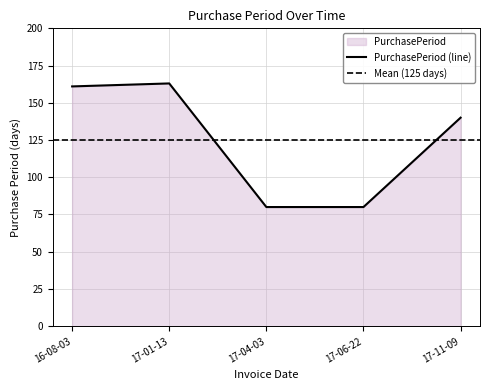

The value of PurchasePeriod (line) at 17-01-13 is 163. True or false?

True